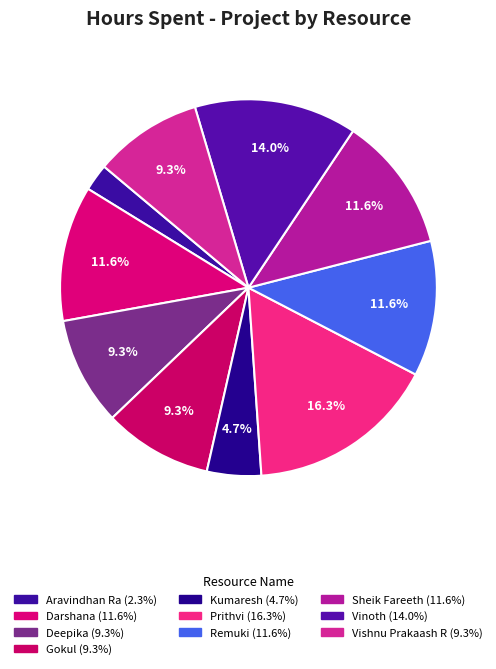

To the nearest percent, what is the difference between the Vishnu Prakaash R and Sheik Fareeth slice percentages?

2%